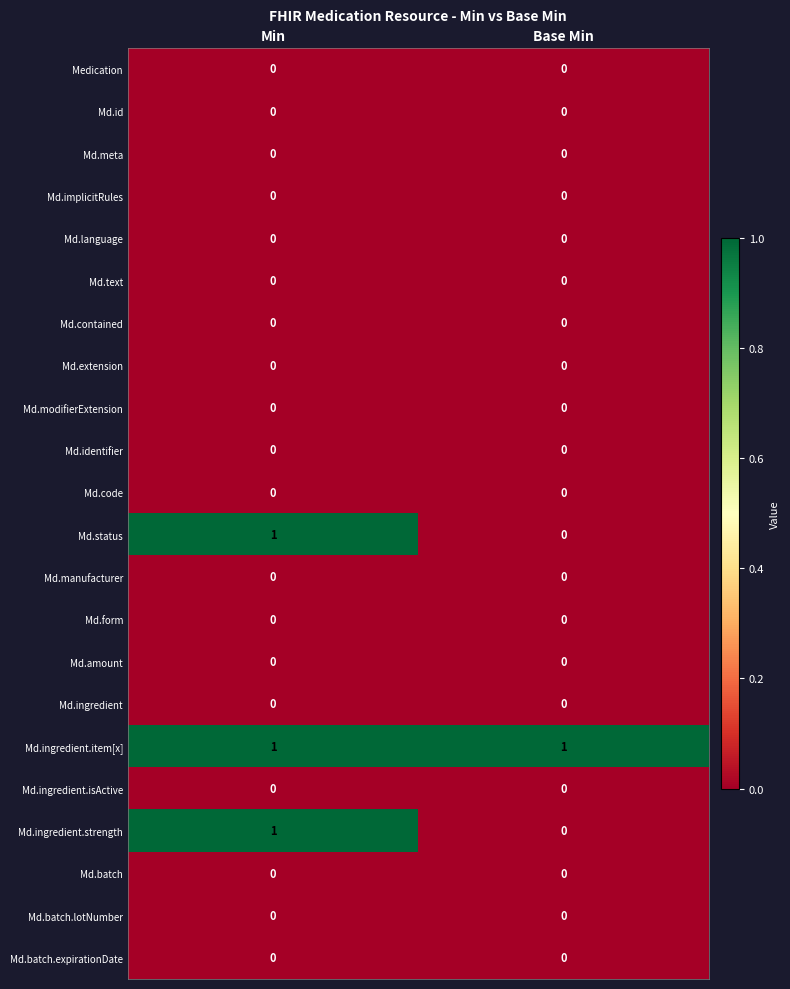

Is the value of Md.ingredient.item[x] at Base Min greater than the value of Medication at Min?

Yes